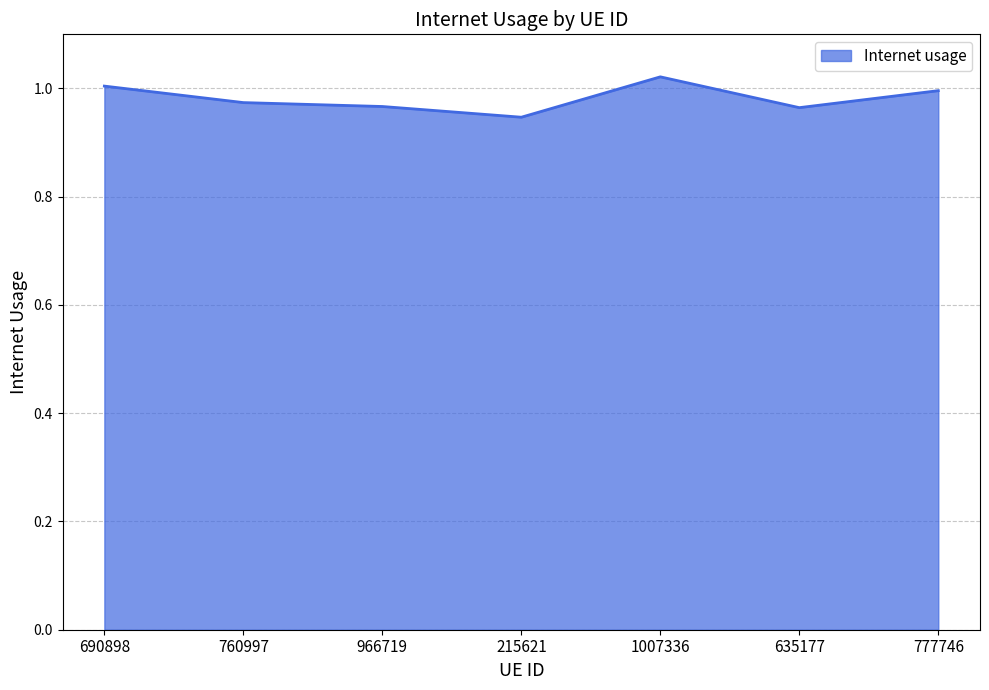

The value at 690898 is 1.0. True or false?

True